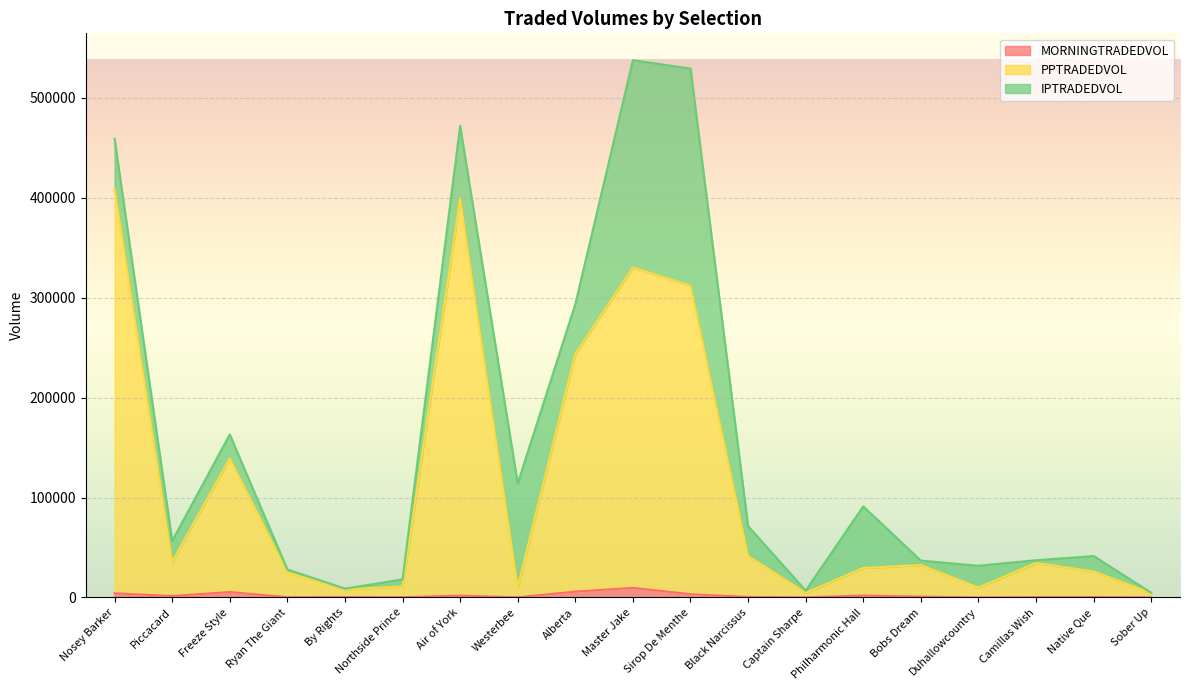

Rank the categories by MORNINGTRADEDVOL value from lowest to highest.

Duhallowcountry, Sober Up, Captain Sharpe, Westerbee, Ryan The Giant, Northside Prince, Camillas Wish, By Rights, Native Que, Black Narcissus, Bobs Dream, Piccacard, Air of York, Philharmonic Hall, Sirop De Menthe, Nosey Barker, Freeze Style, Alberta, Master Jake